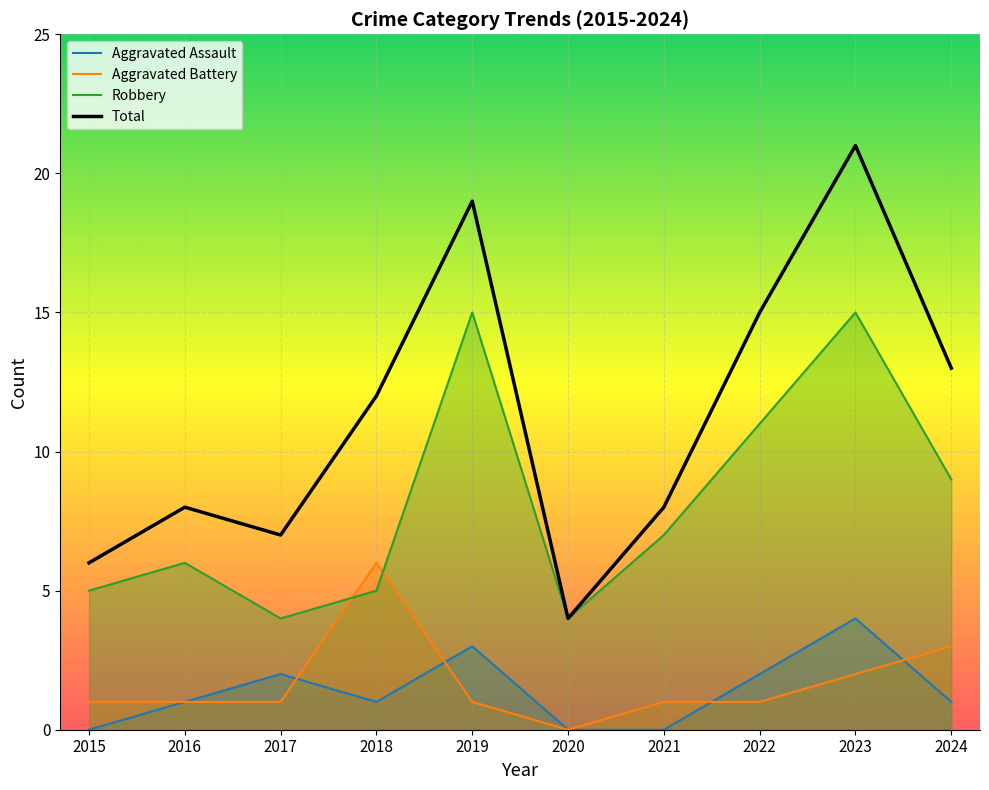

How many positive values does the Aggravated Assault series have?

7